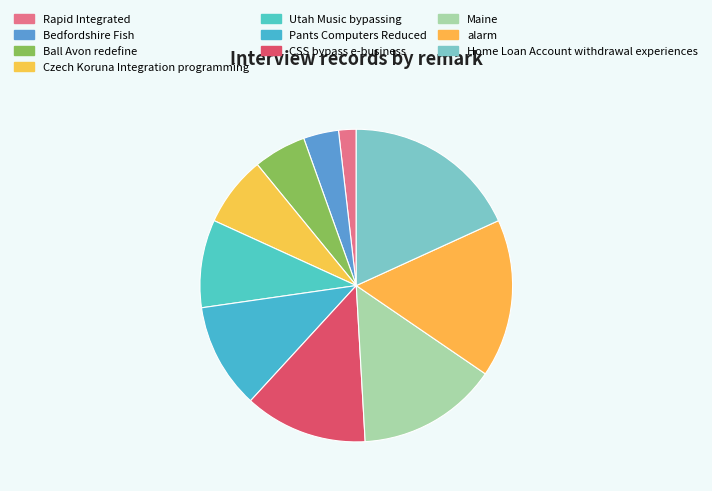

Rank the categories by value from lowest to highest.

Rapid Integrated, Bedfordshire Fish, Ball Avon redefine, Czech Koruna Integration programming, Utah Music bypassing, Pants Computers Reduced, CSS bypass e-business, Maine, alarm, Home Loan Account withdrawal experiences